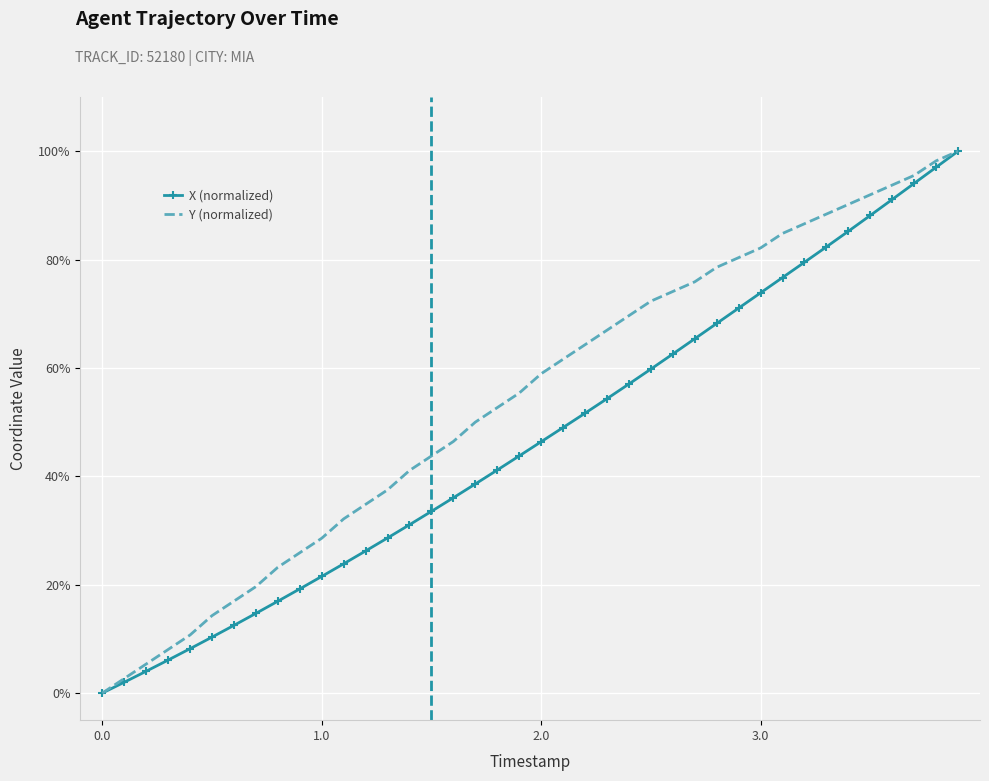

Which series has the largest total across all categories?

Y (normalized)